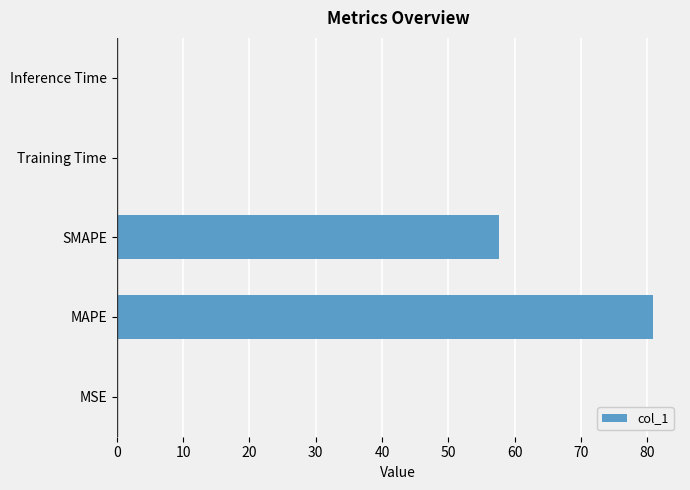

Are the bars grouped side by side (vs. stacked)?

No